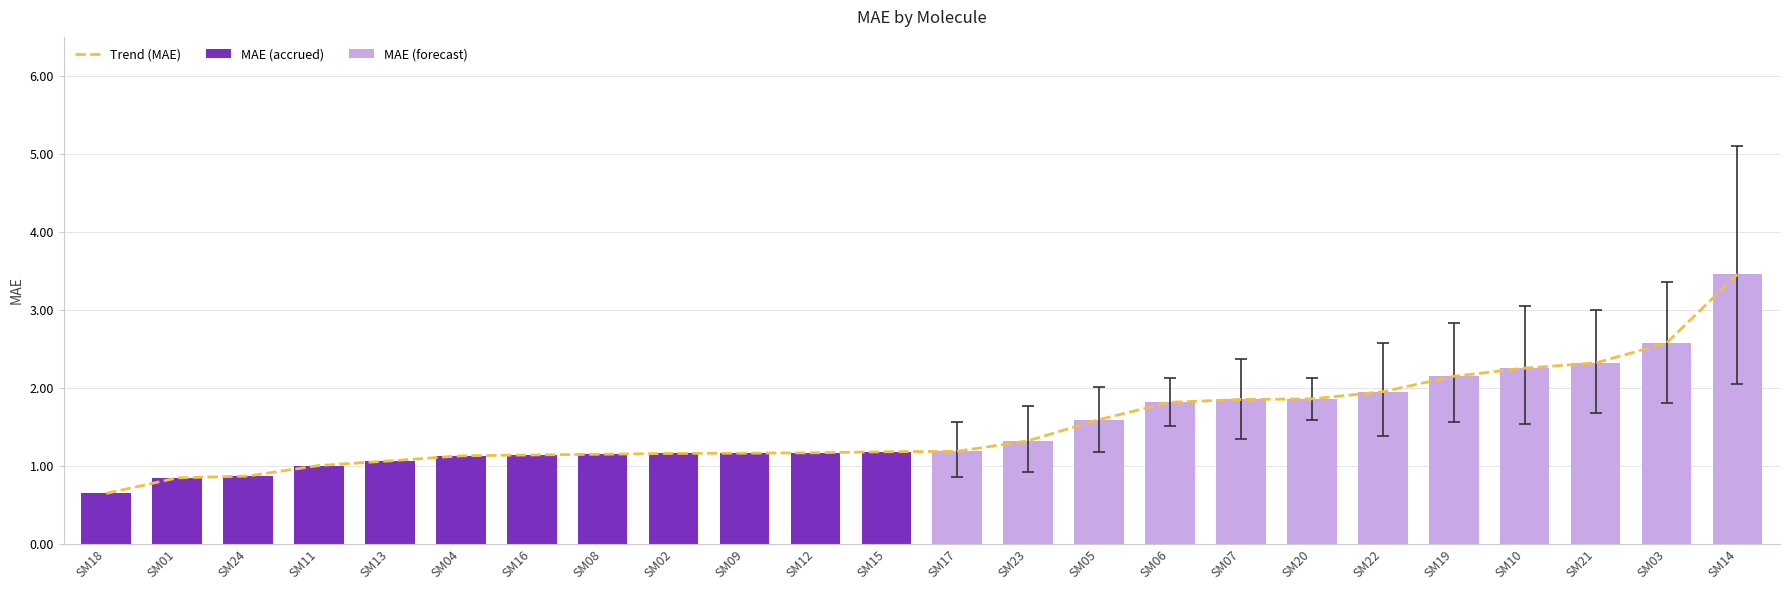

What value does the MAE series have at SM13?

1.1